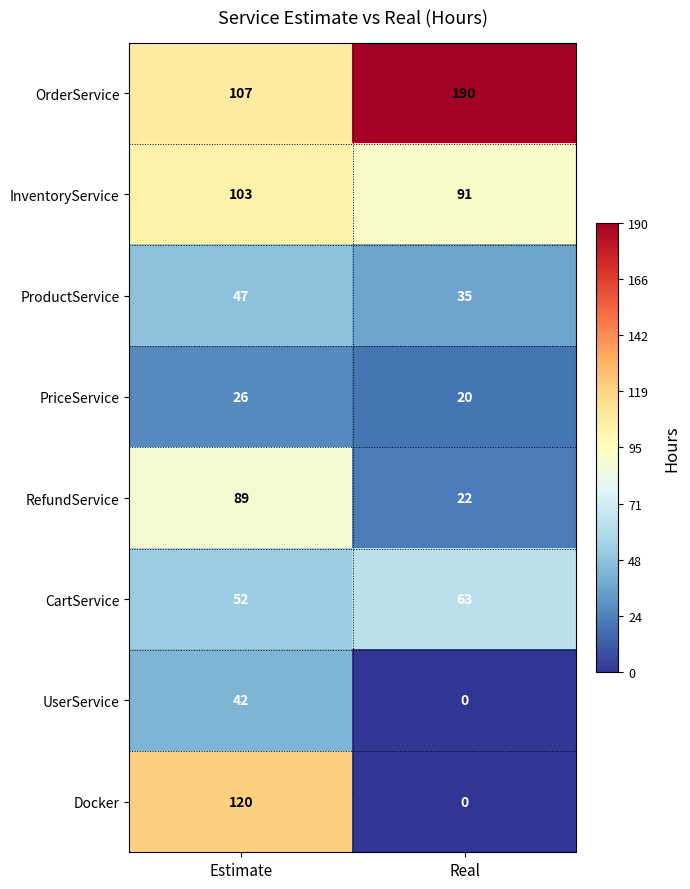

The value of PriceService at Estimate is 38. True or false?

False